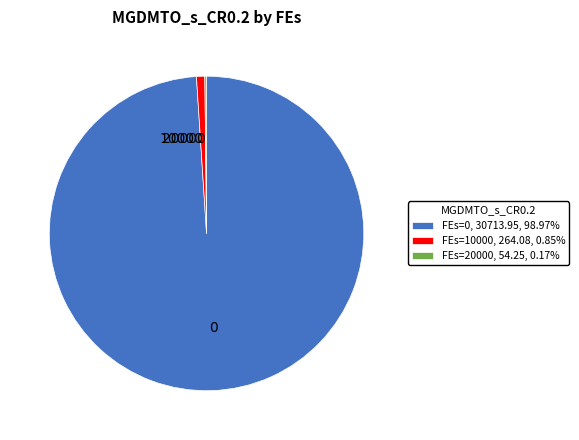

Does any single category account for the majority?

Yes